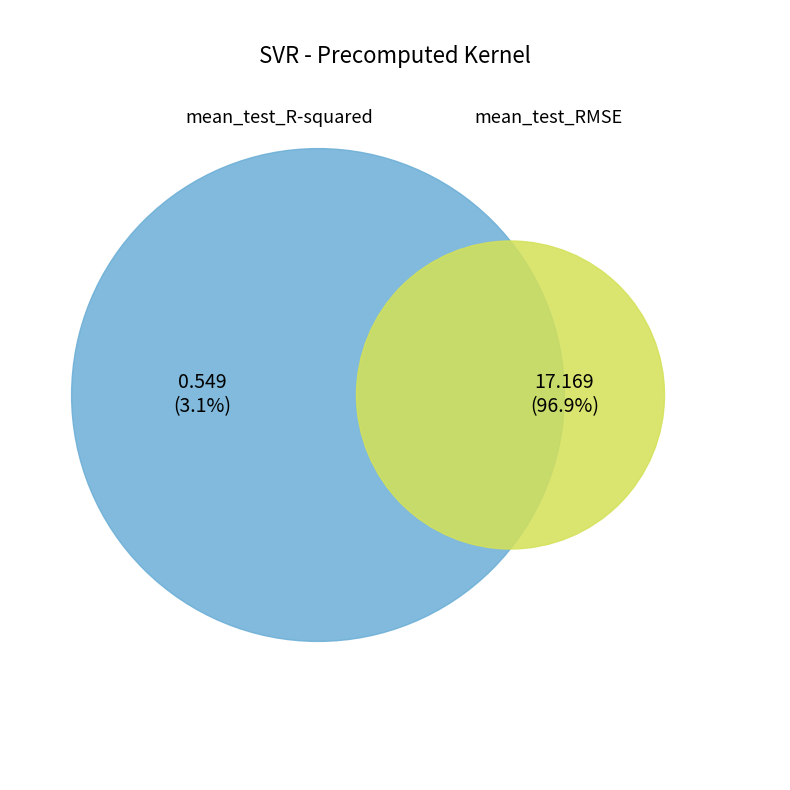

What is the change in value from mean_test_R-squared to mean_test_RMSE?

+16.6